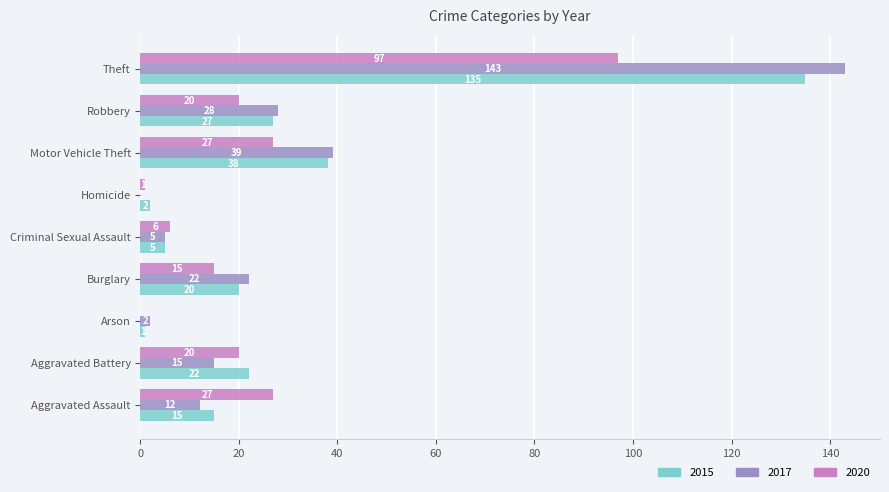

Count the number of categories in the chart.

9